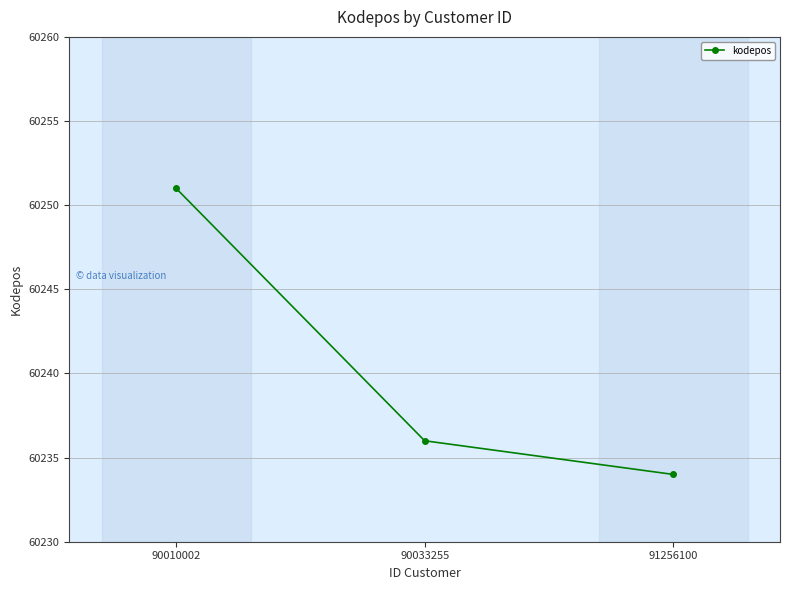

The value at 90033255 is 87315. True or false?

False